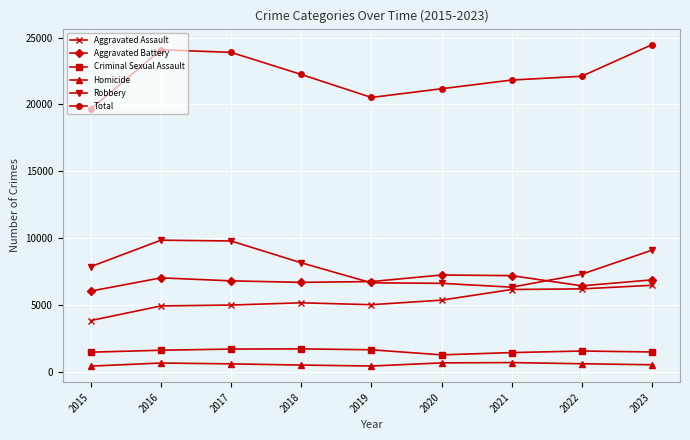

What is the total value across all series at 2017?

47778